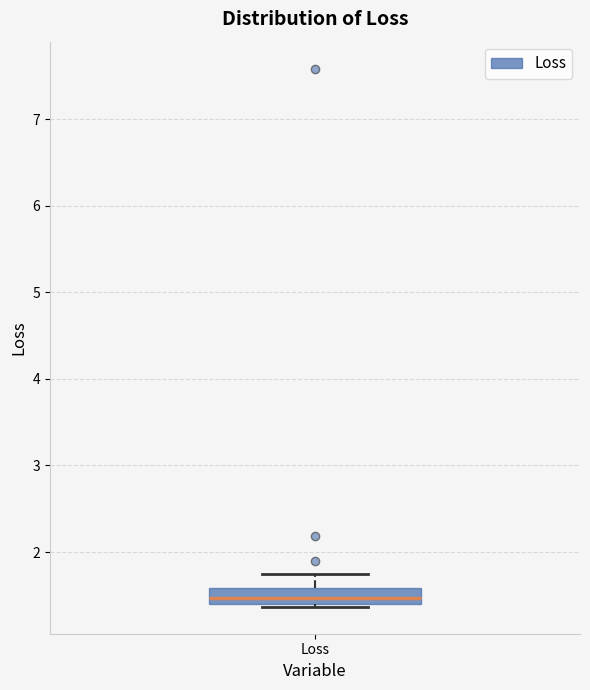

Transcribe this box plot: give where the median line is, the range the box spans, and where the two whiskers end, as read against the y-axis. The values are not printed on the chart, so give them approximately, as read against the axis.

median 1.5, box 1.4 to 1.6, whiskers 1.4 to 1.7